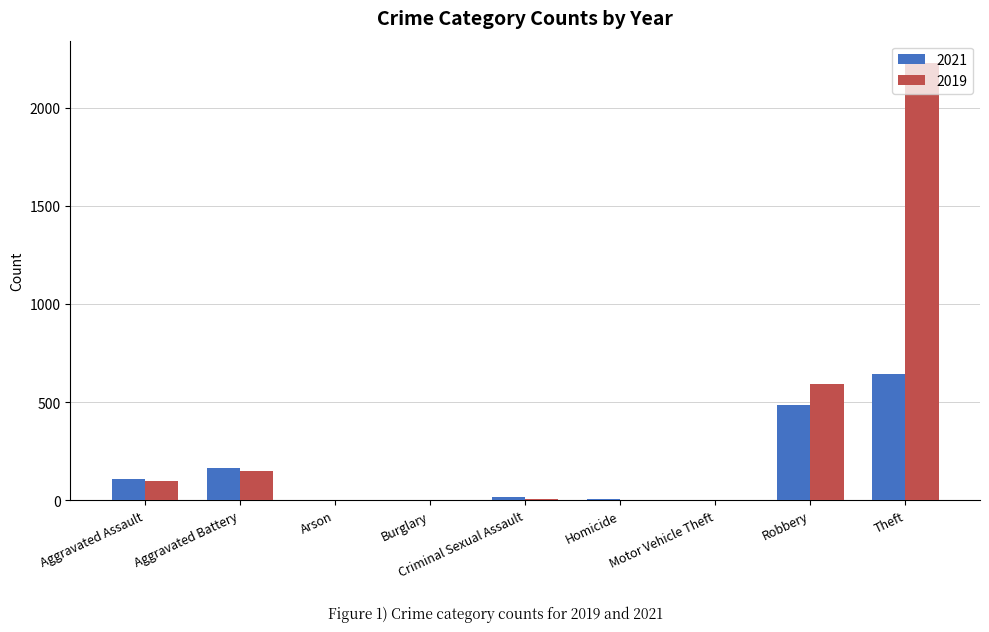

True or false: 2019 has a value of 1 at Arson.

True